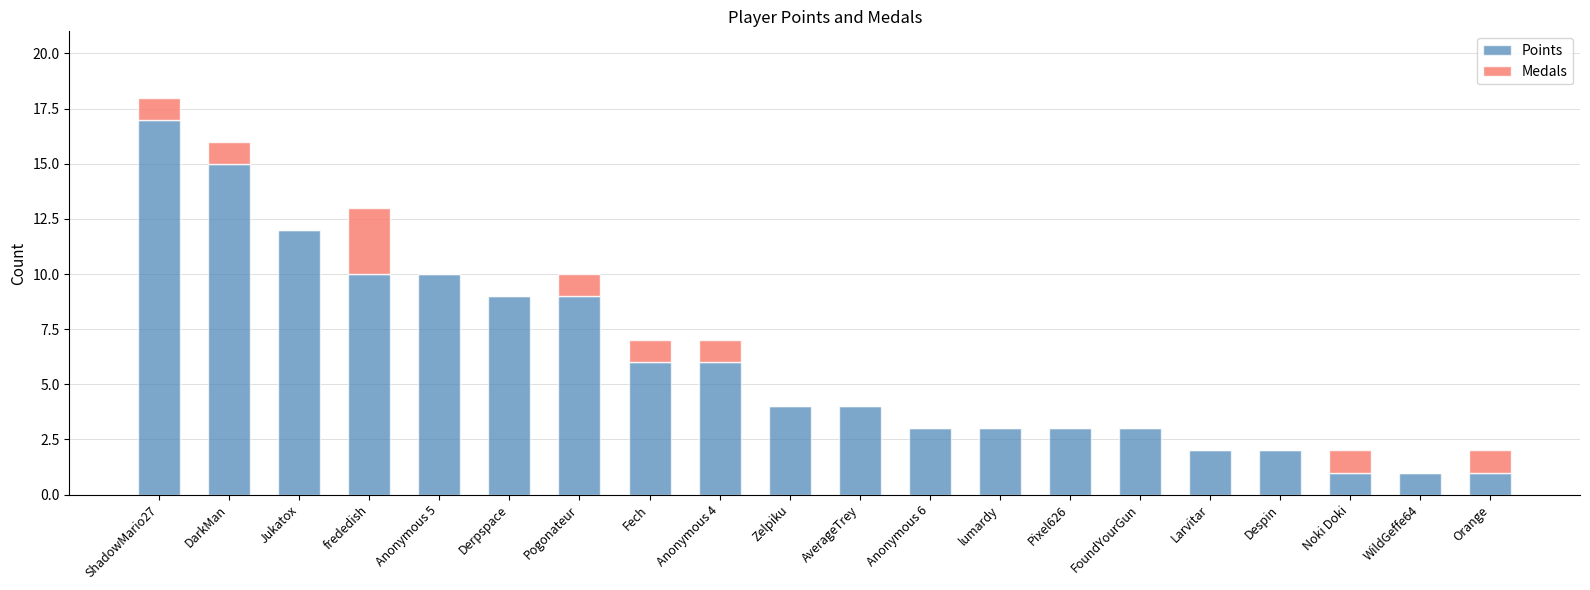

What is the maximum value for Points?

17